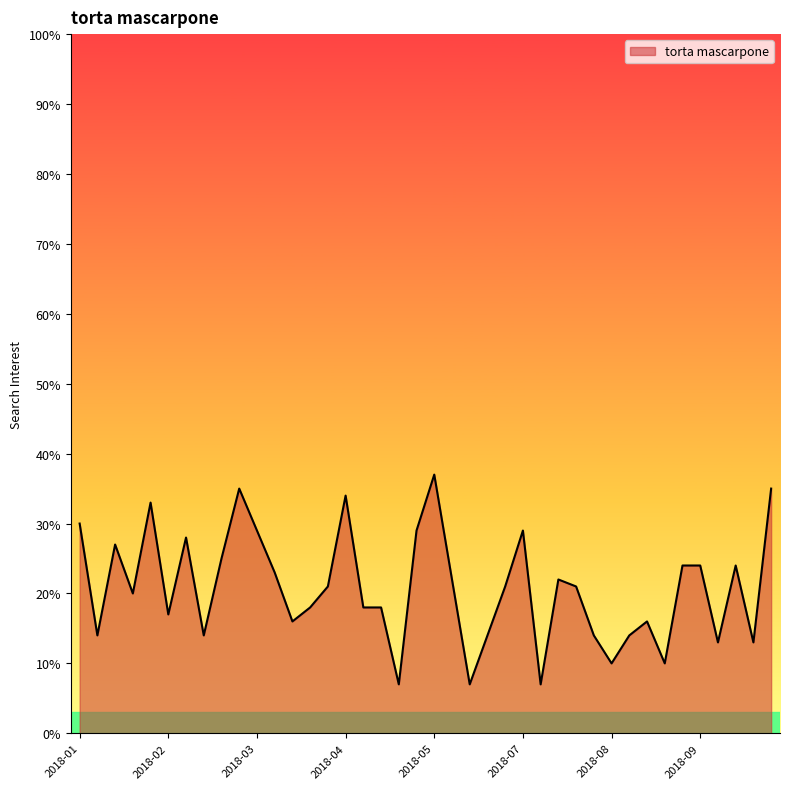

What is the maximum value shown in the chart?

37